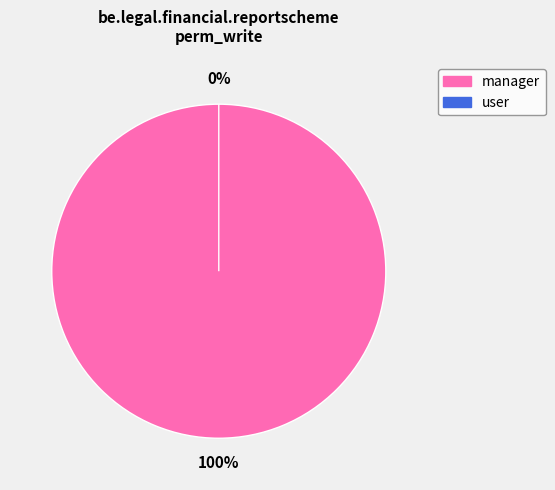

To the nearest percent, what is the average slice percentage?

50%